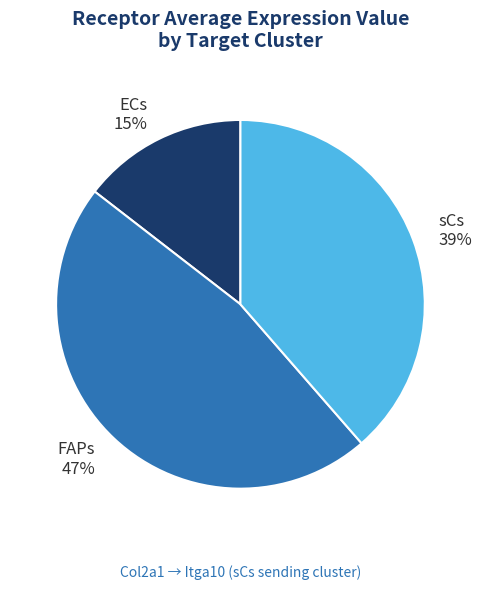

True or false: ECs accounts for 4% of the total.

False